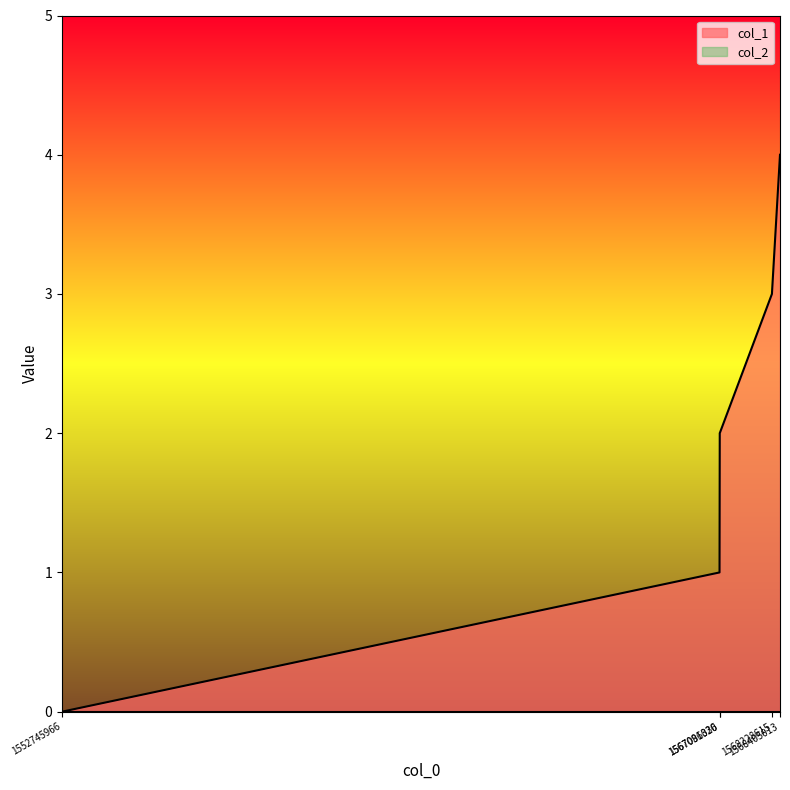

Reading left to right, what are all the values shown in this chart?

0	1	2	3	4